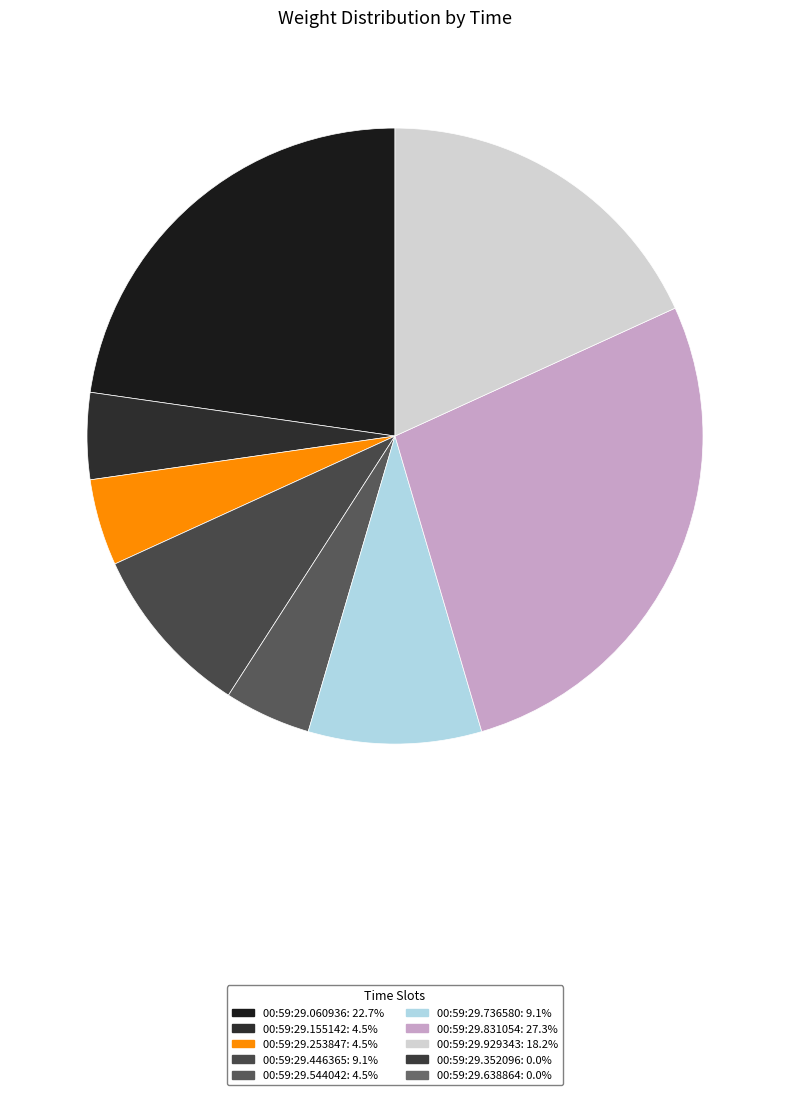

Count the number of slices in the pie.

8